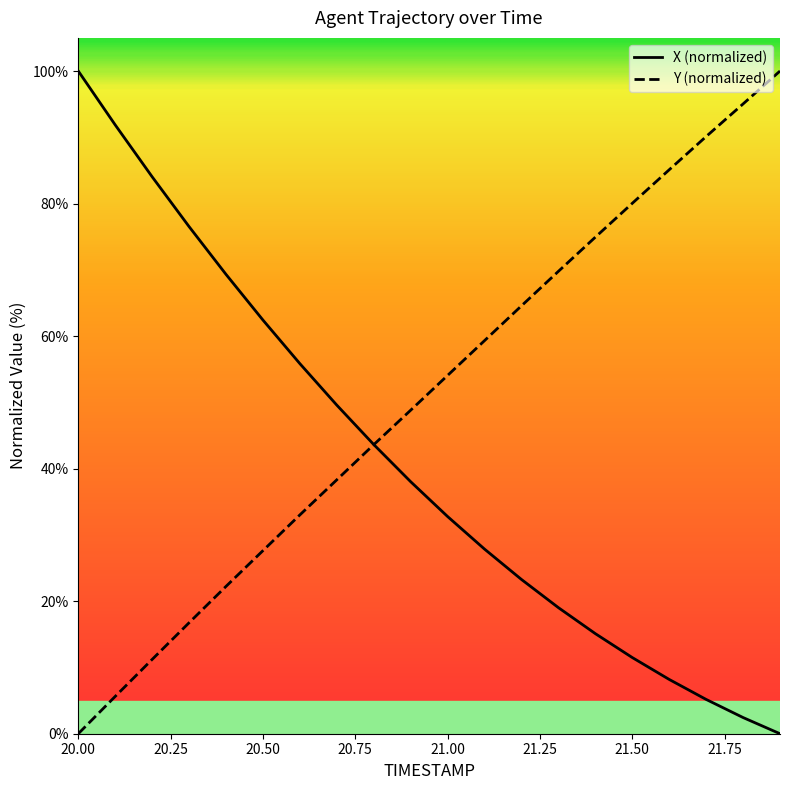

Rank the series by their average value, from highest to lowest.

Y (normalized), X (normalized)